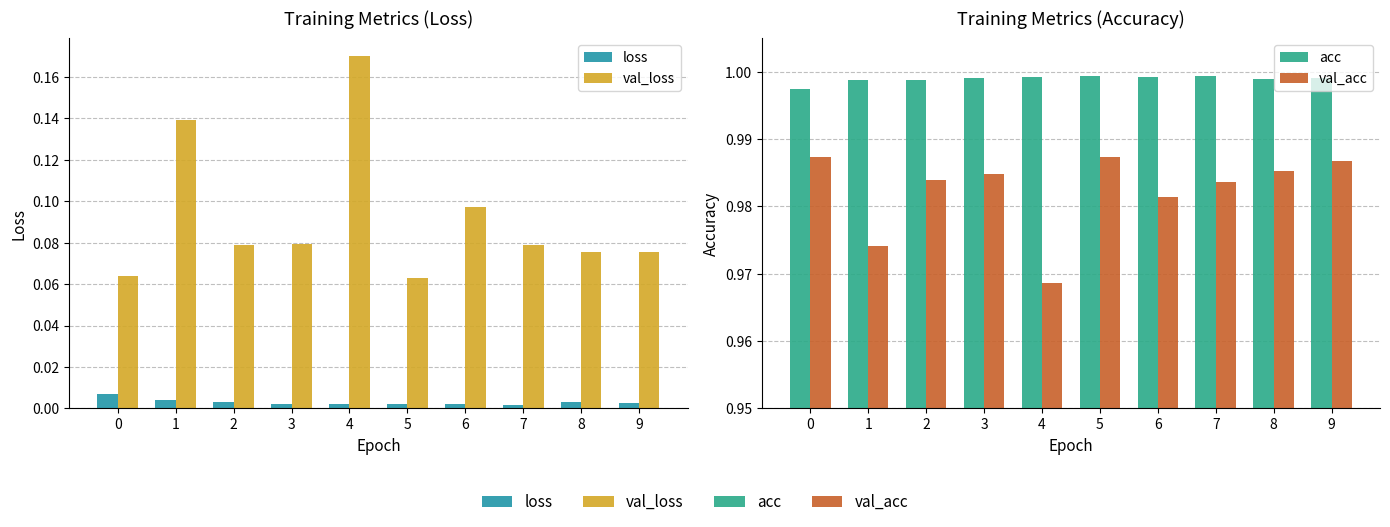

How many val_acc values are between 0 and 1?

10